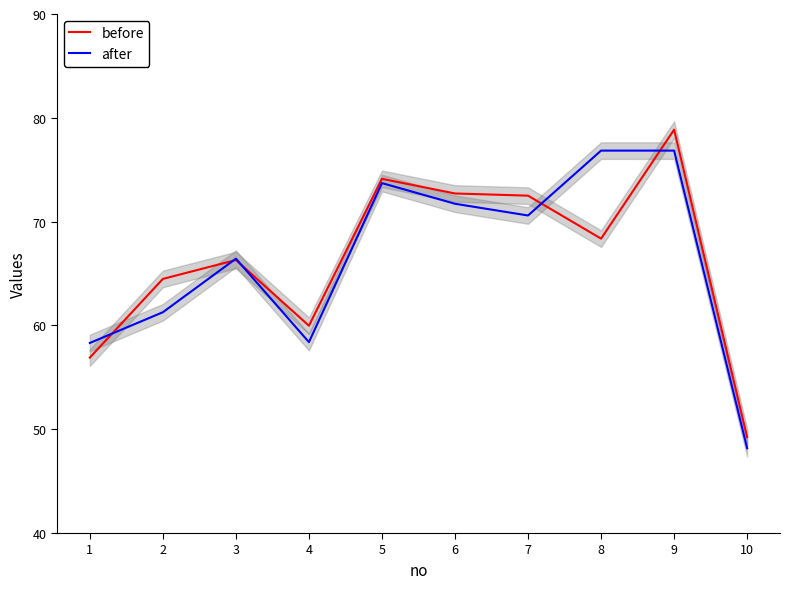

What is the sum of the after values at 6 and 2?

133.0